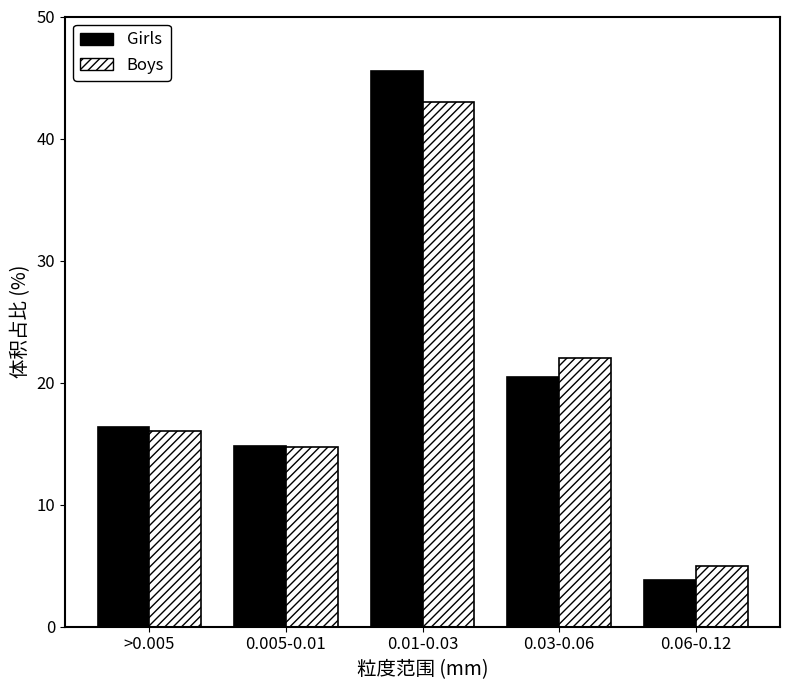

List the series in order of their peak value, highest first.

Girls, Boys